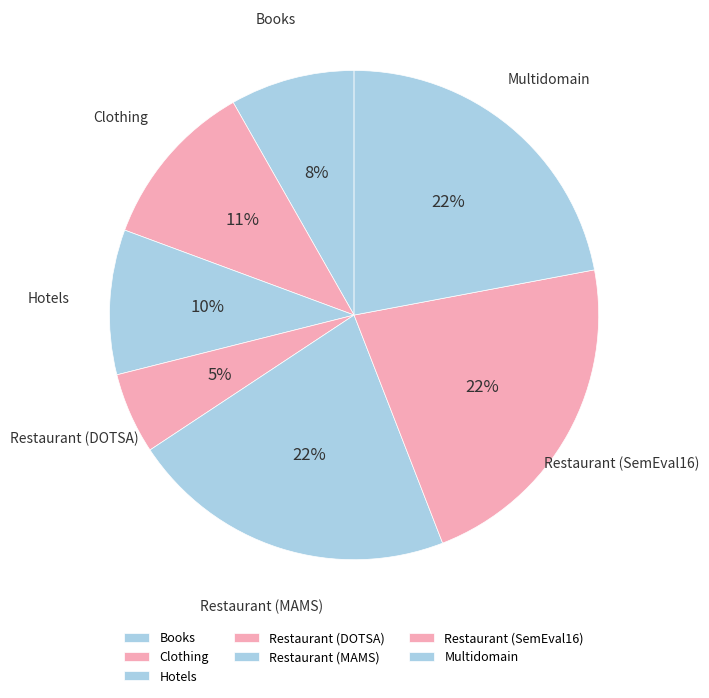

What is the smallest slice in the pie chart?

Restaurant (DOTSA)